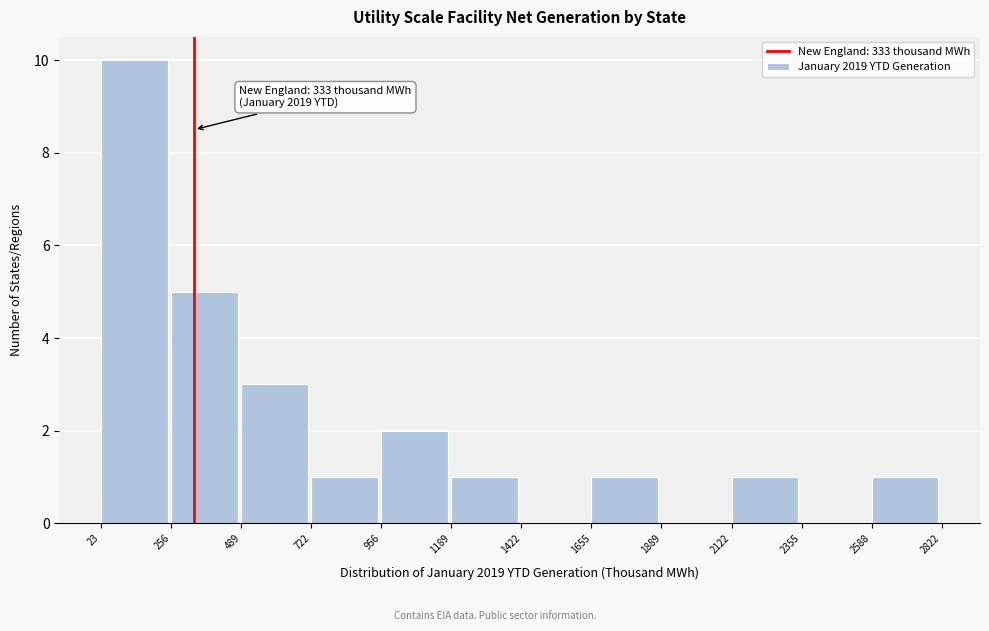

Which range on the x-axis has the tallest bar?

23 to 256